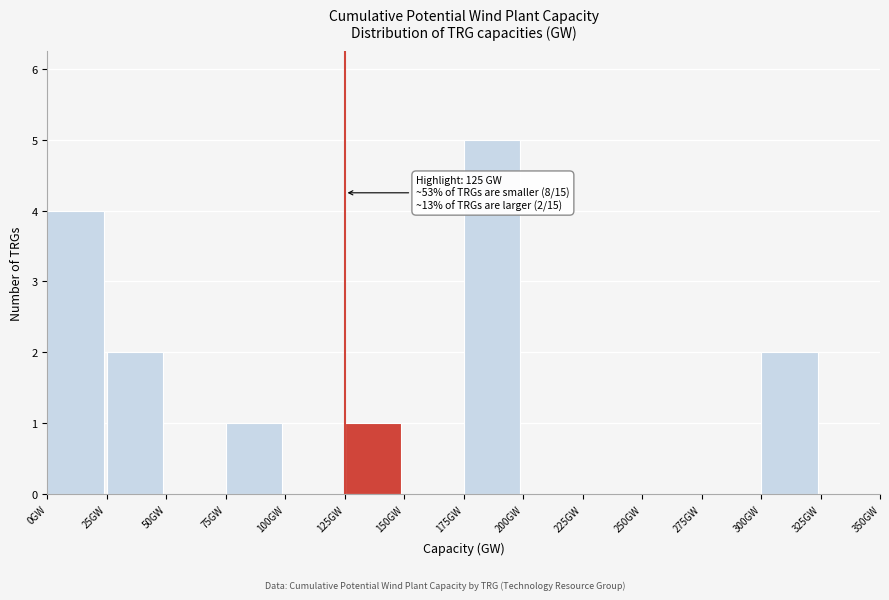

Which range on the x-axis has the tallest bar?

175 to 200